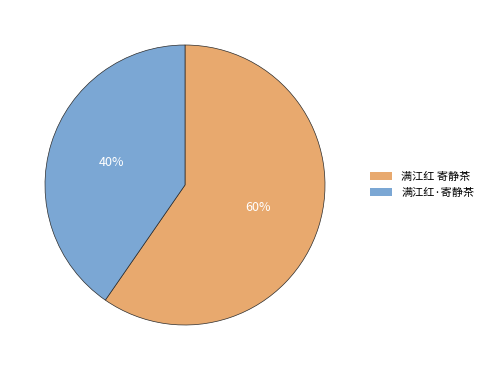

True or false: 满江红·寄静茶 accounts for 54% of the total.

False